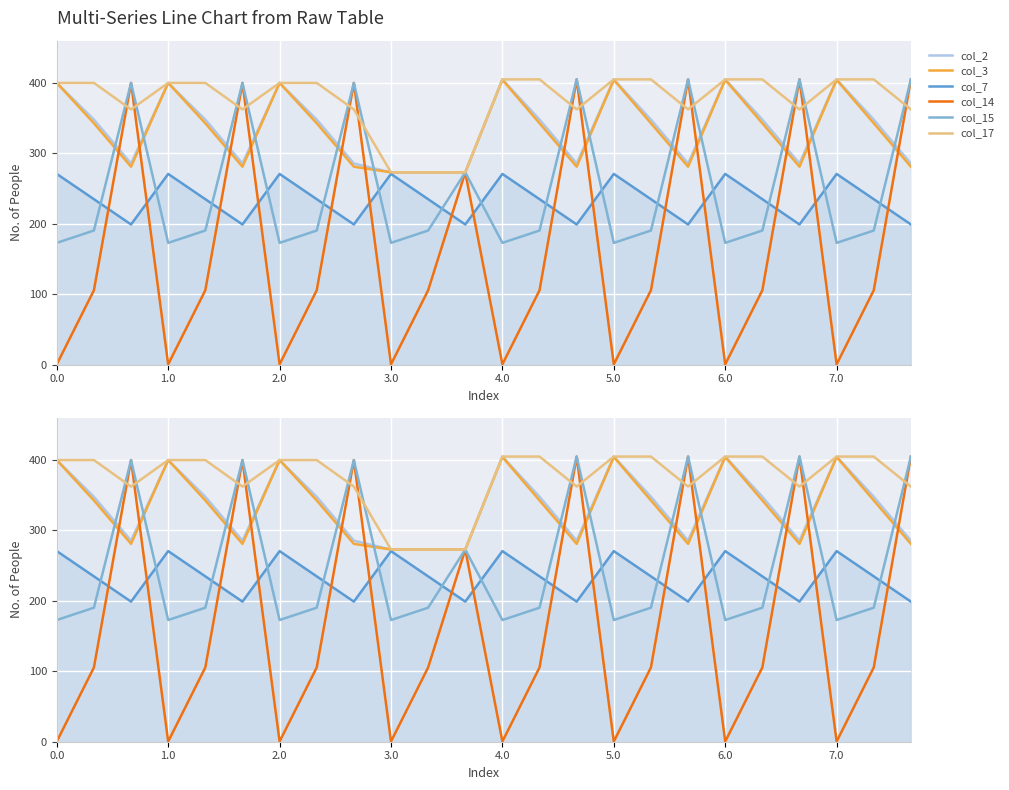

True or false: col_2 has a value of 461.1 at 13.

False